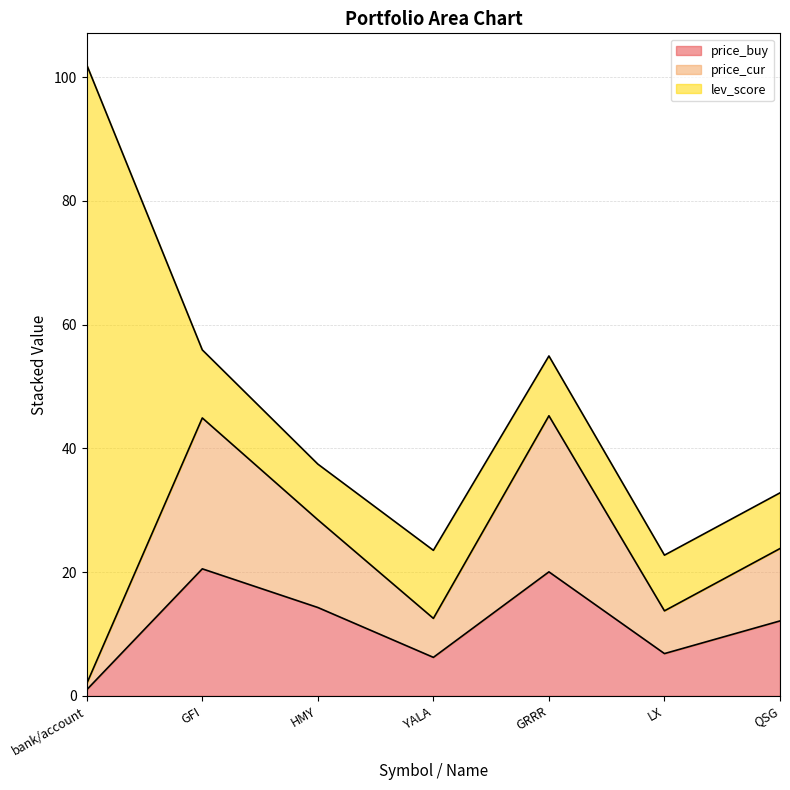

How many data points in price_buy are less than 12?

3